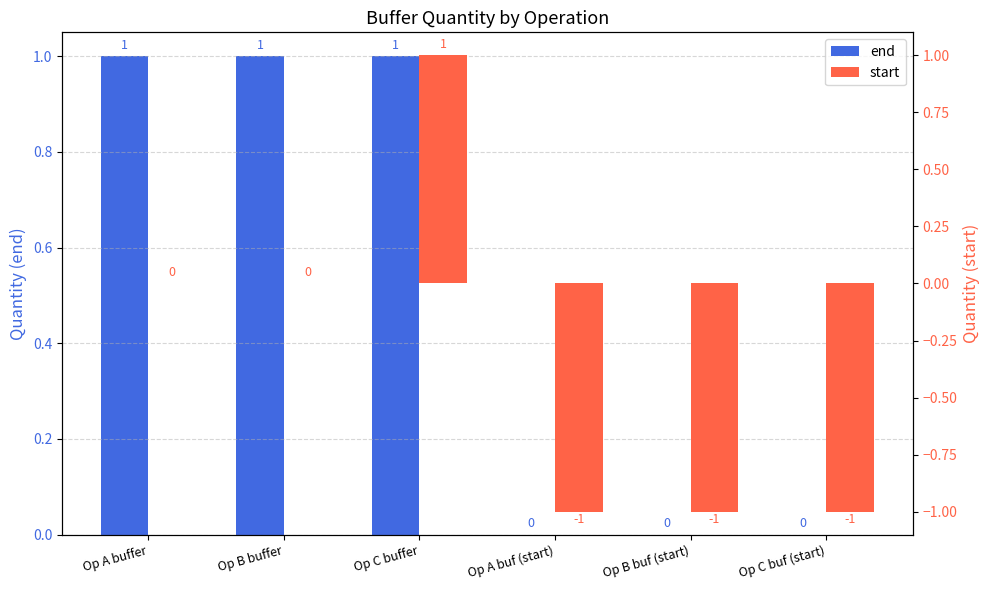

Which series has the largest range (max minus min)?

start